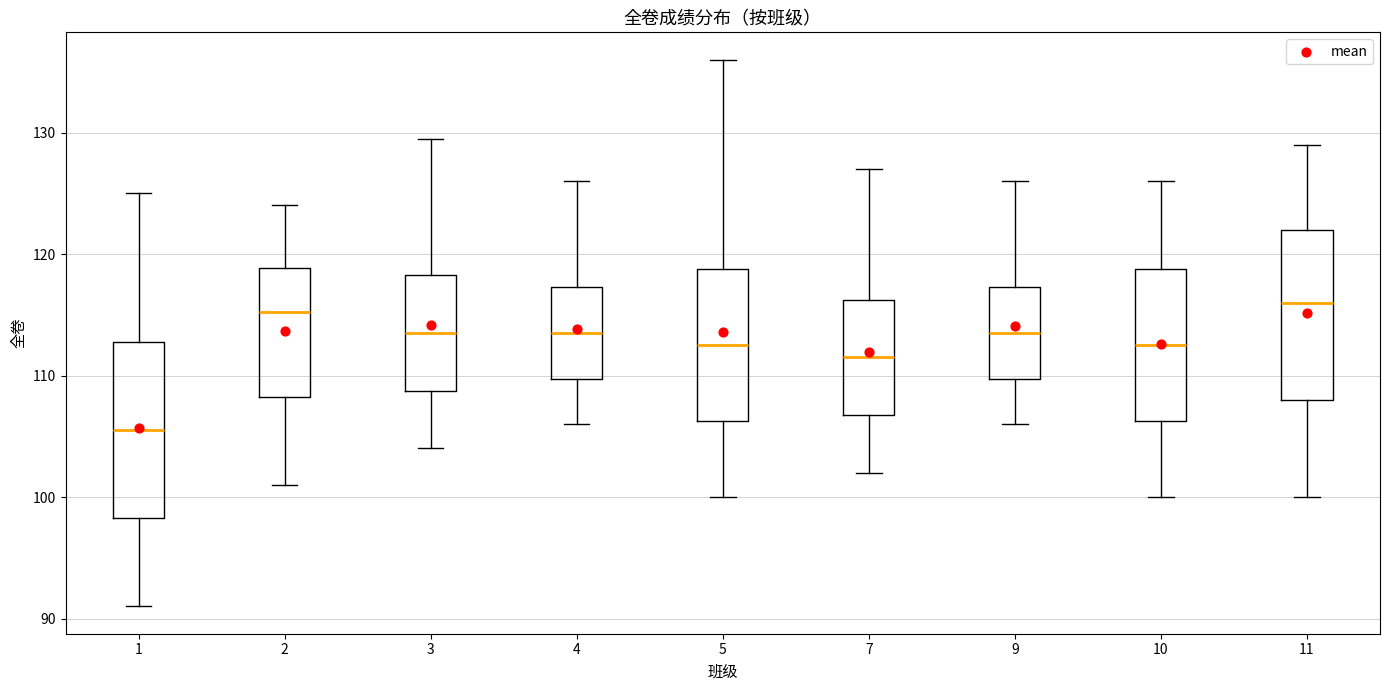

Reading left to right, read every box against the y-axis: the position of its median line, the range the box covers, and the ends of its whiskers. The values are not printed on the chart, so give them approximately, as read against the axis.

1: median 106, box 98 to 113, whiskers 91 to 125
2: median 115, box 108 to 119, whiskers 101 to 124
3: median 114, box 109 to 118, whiskers 104 to 130
4: median 114, box 110 to 117, whiskers 106 to 126
5: median 113, box 106 to 119, whiskers 100 to 136
7: median 112, box 107 to 116, whiskers 102 to 127
9: median 114, box 110 to 117, whiskers 106 to 126
10: median 113, box 106 to 119, whiskers 100 to 126
11: median 116, box 108 to 122, whiskers 100 to 129